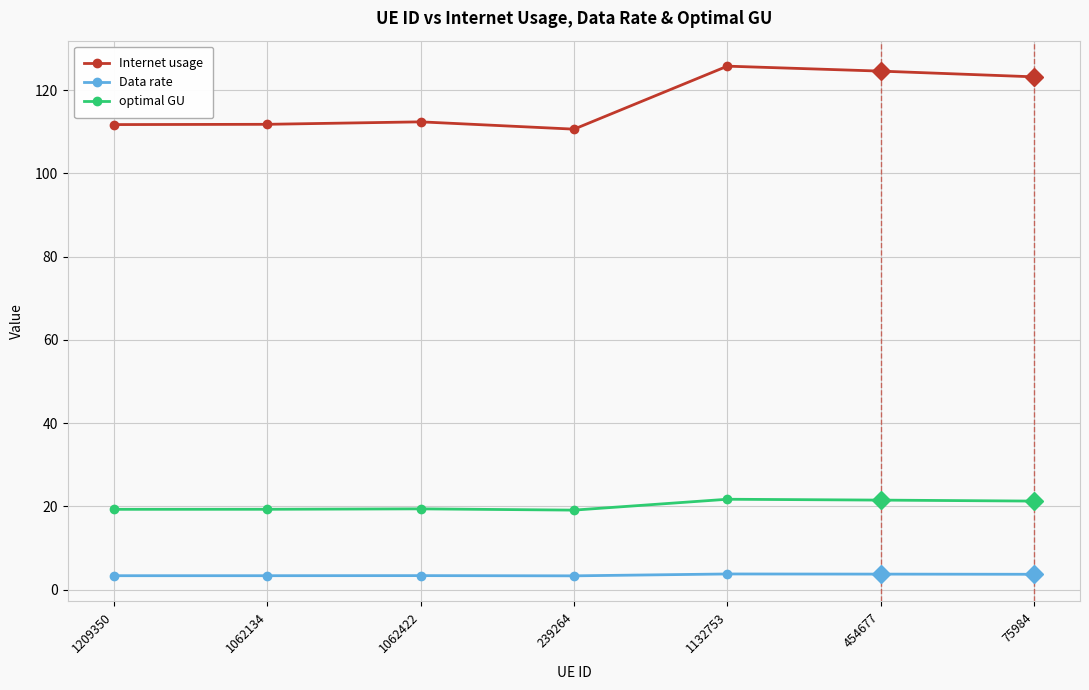

What is the greatest value displayed?

125.7